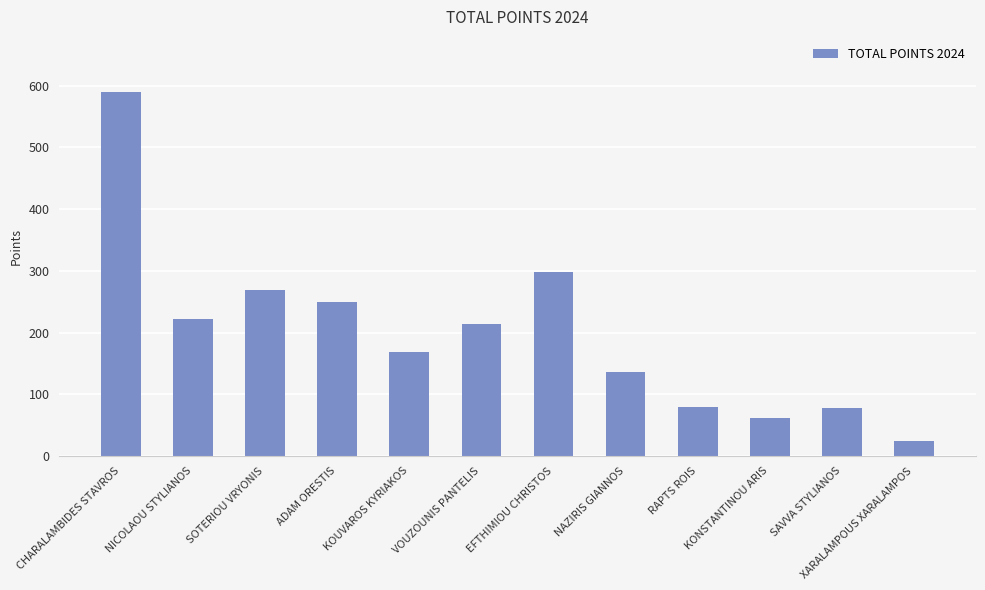

At which label is the value closest to 307?

EFTHIMIOU CHRISTOS